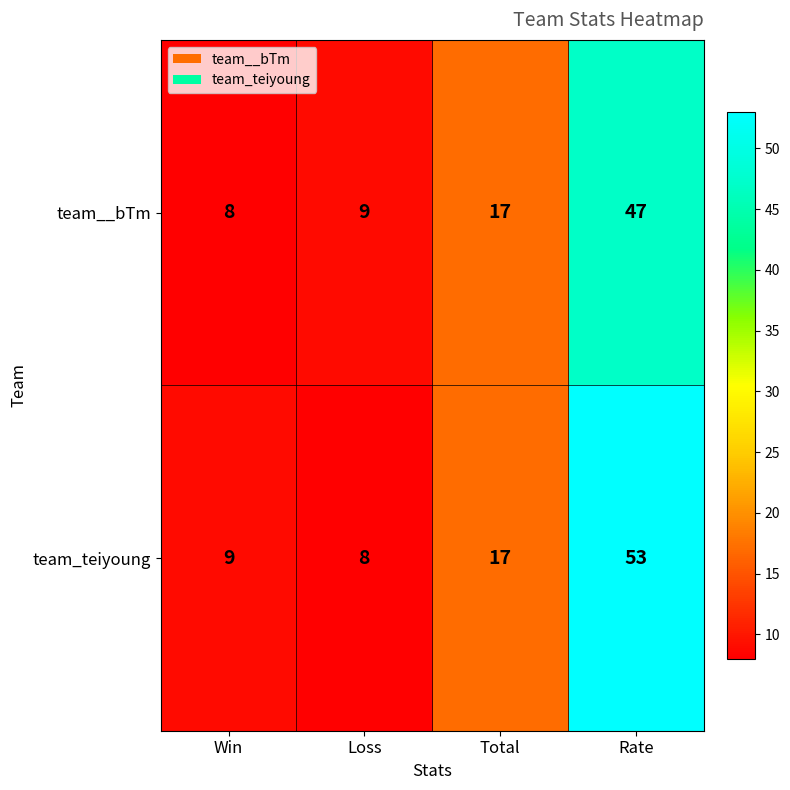

The value of team__bTm at Loss is 15. True or false?

False